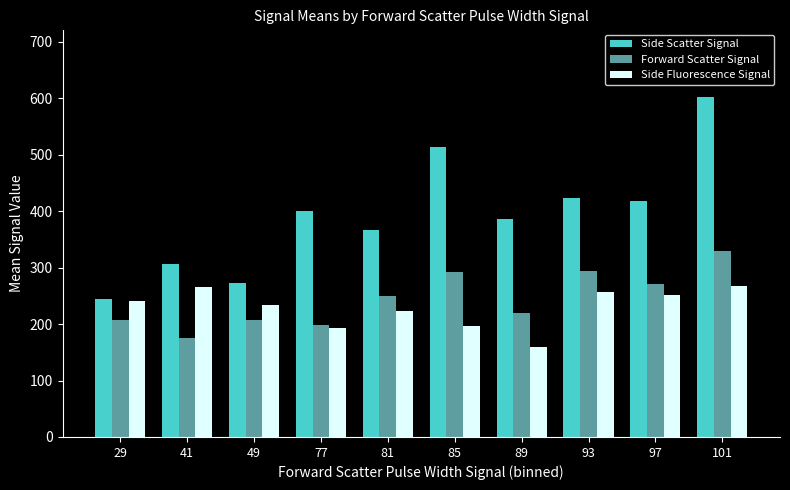

How many values in the Forward Scatter Signal series exceed 250?

5